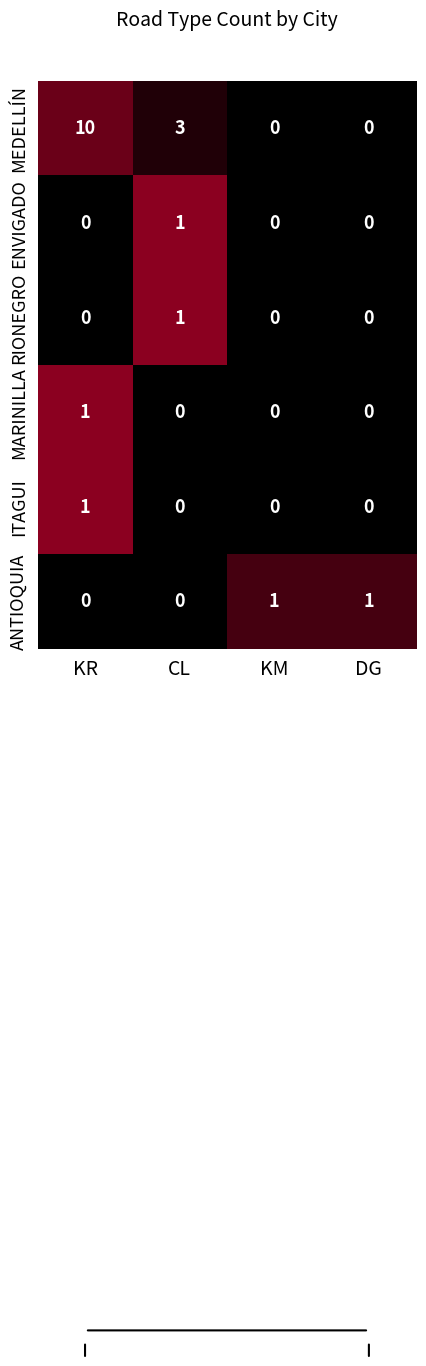

Which category has the highest value in the ITAGUI series?

KR